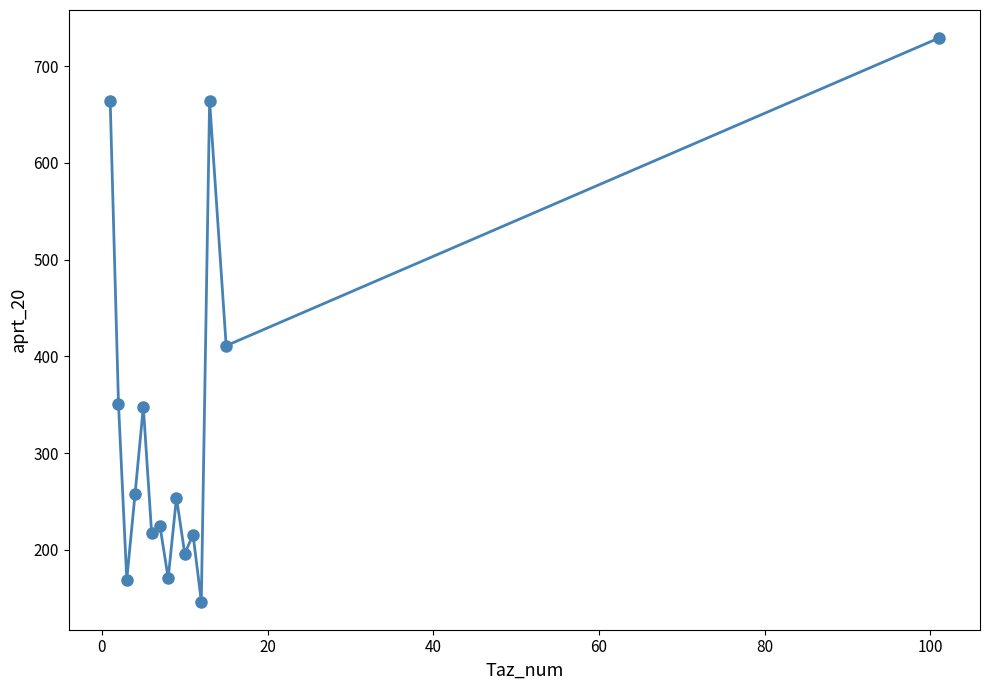

What is the difference between the second highest and minimum values?

517.8